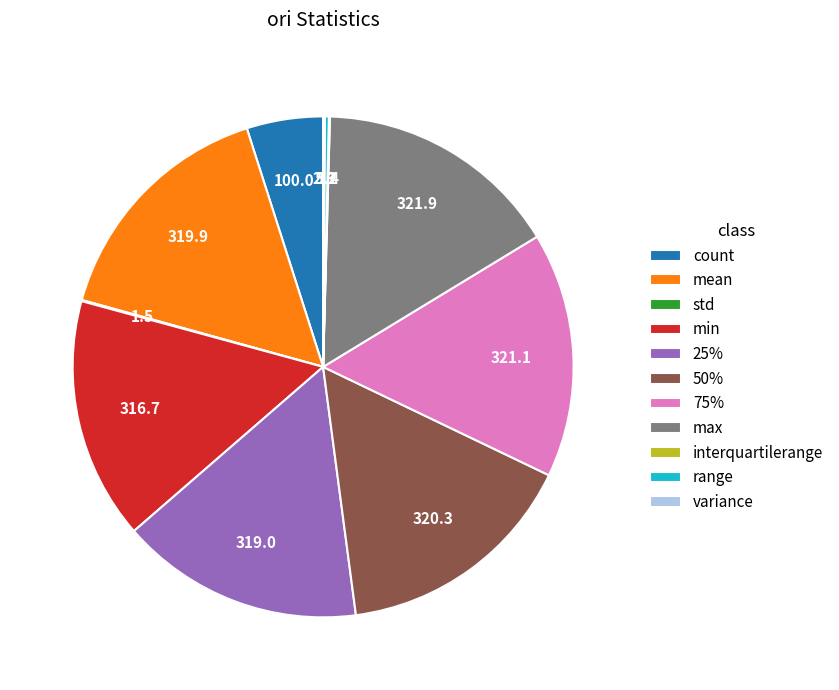

What is the ratio of the value at mean to the value at 50%?

1.0